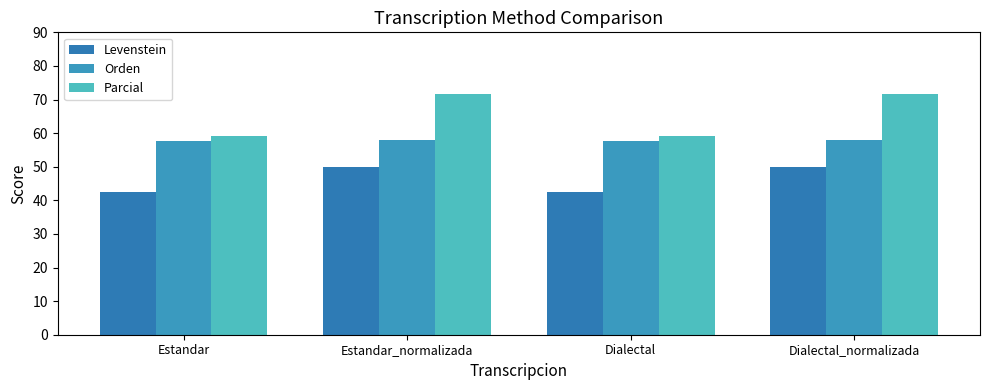

The value of Orden at Dialectal is 79.1. True or false?

False